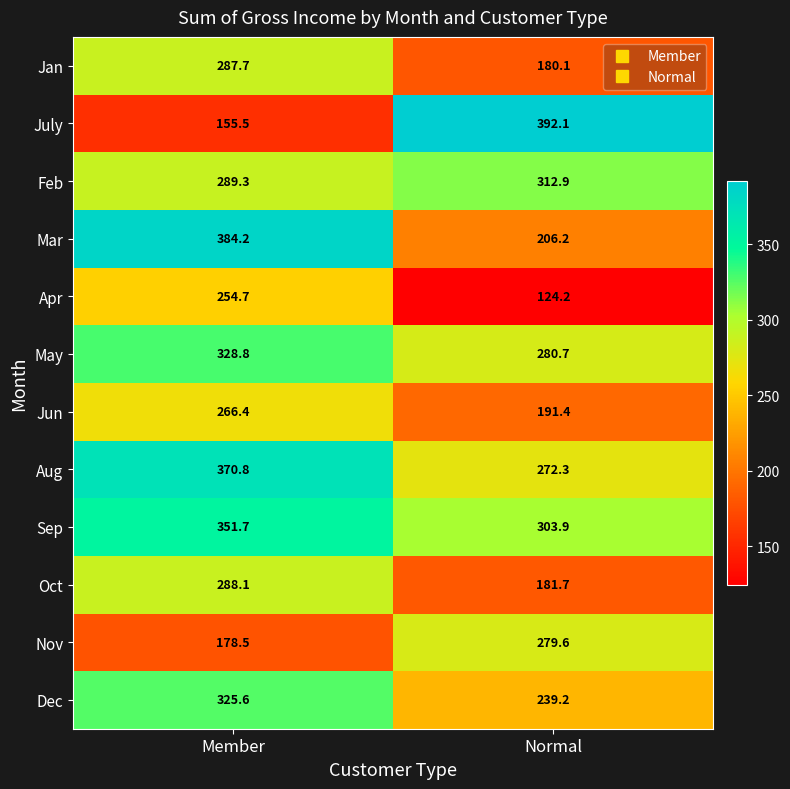

What is the approximate value of Feb at Normal?

312.9